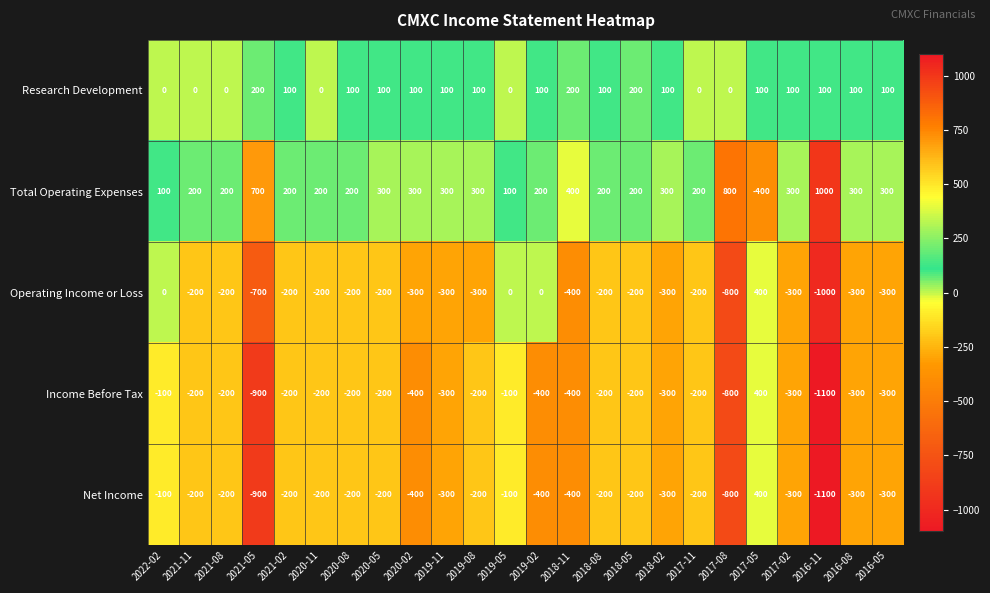

How many positive values does the Total Operating Expenses series have?

23